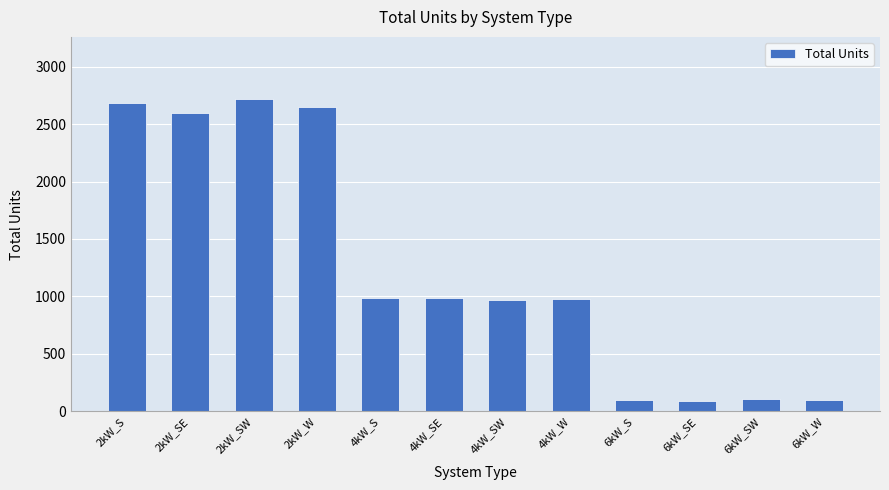

How many data points are less than 984?

6